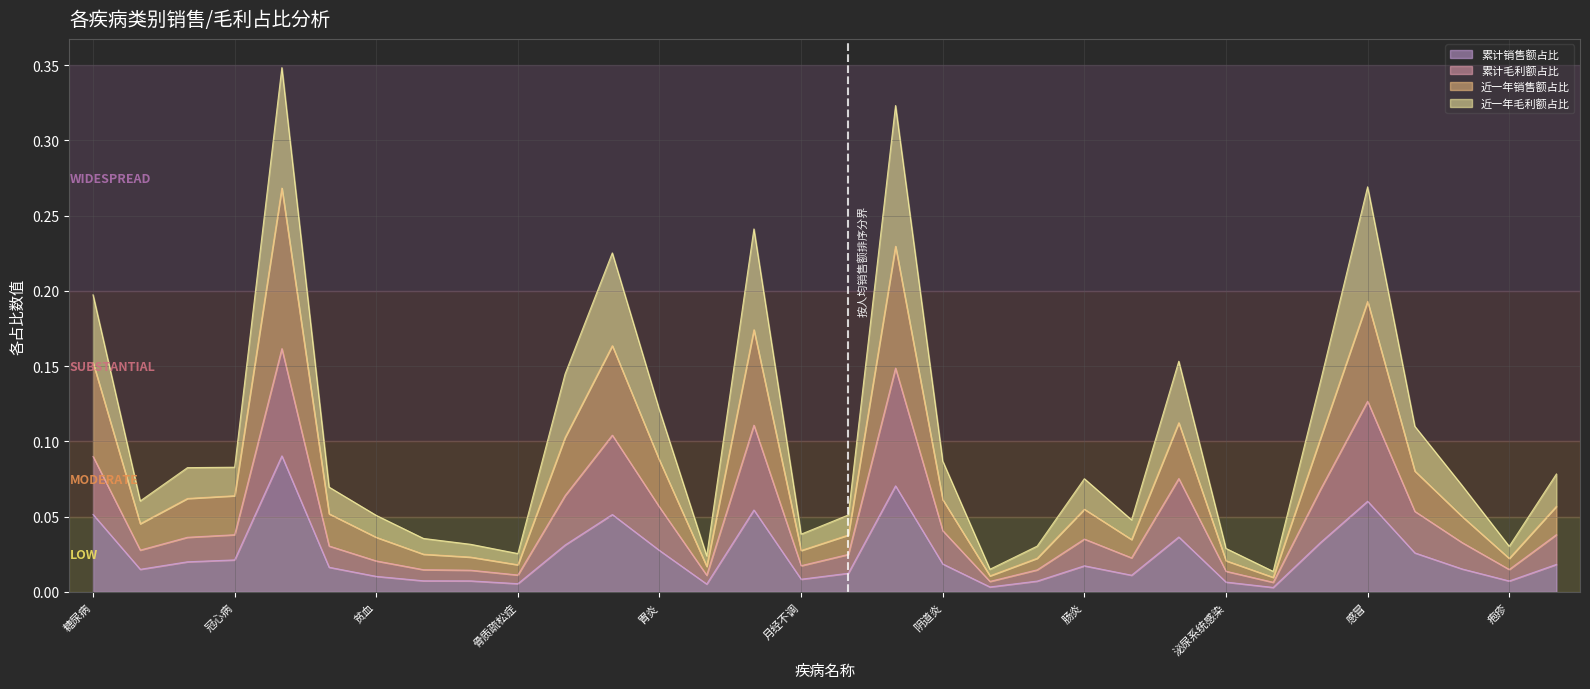

At which category is the sum across all series the highest?

高血压